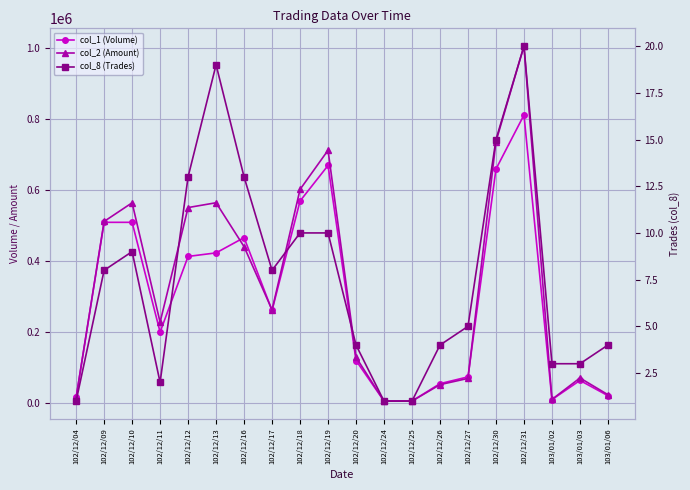

At which label does col_8 (Trades) first exceed 8?

102/12/10